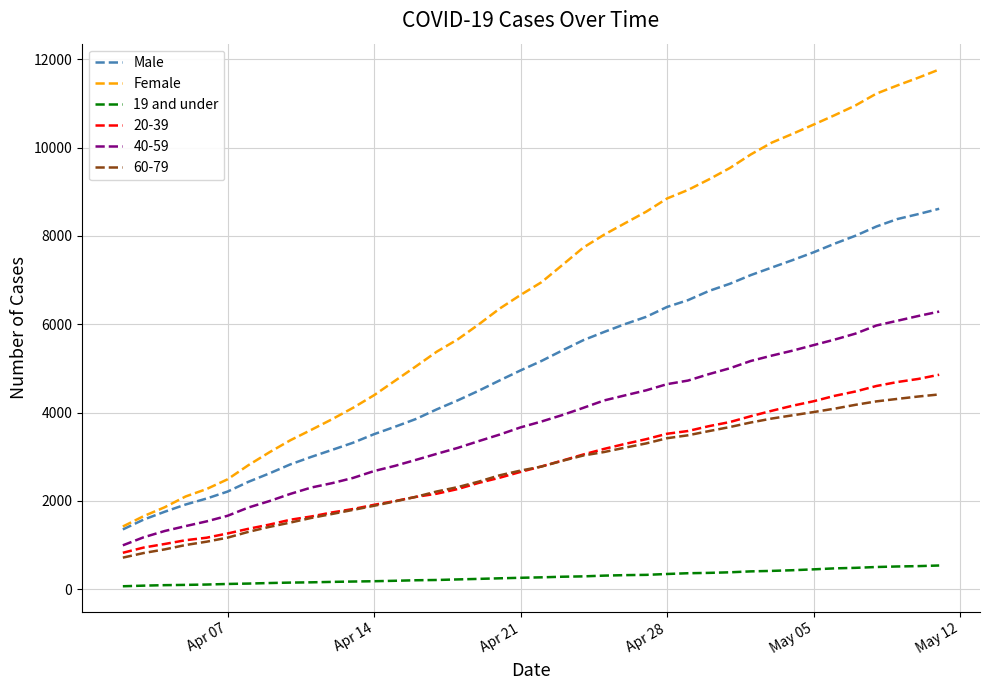

True or false: Female and 40-59 intersect in this chart.

False